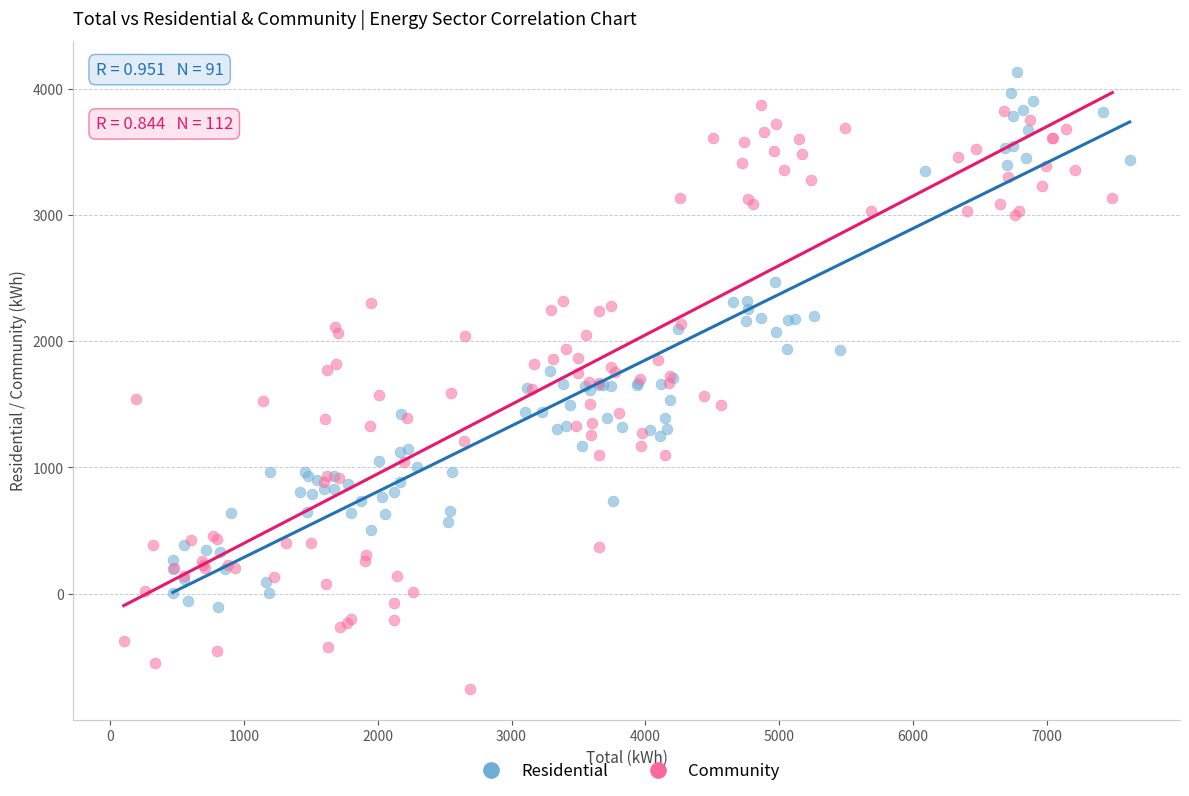

Which series contains the highest Y value?

Residential